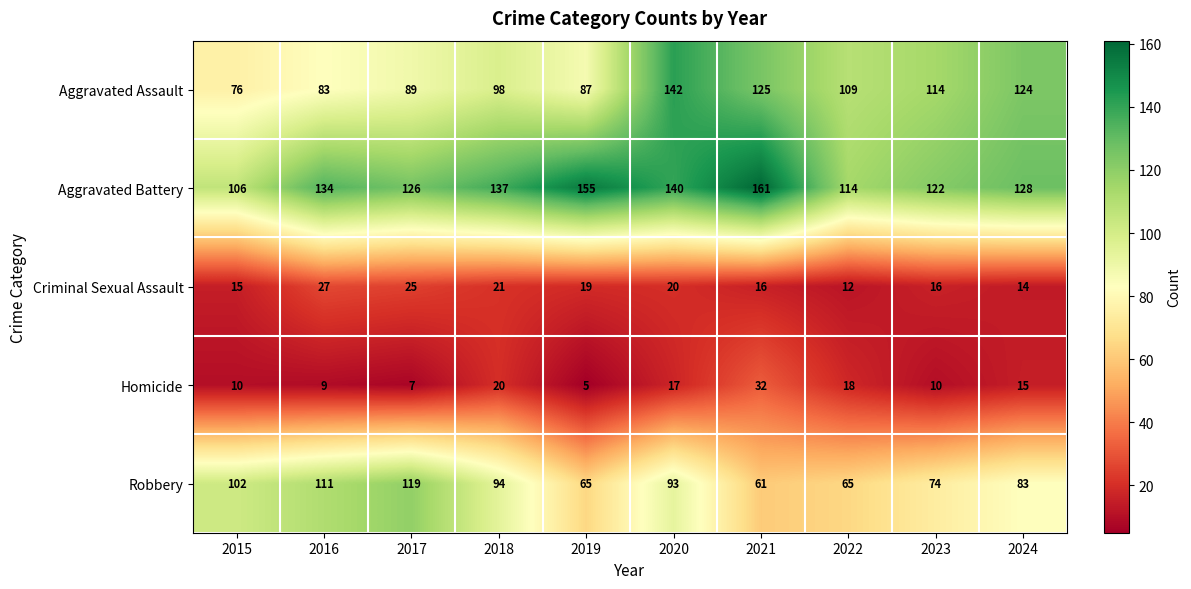

At which category is the sum across all series the highest?

2020